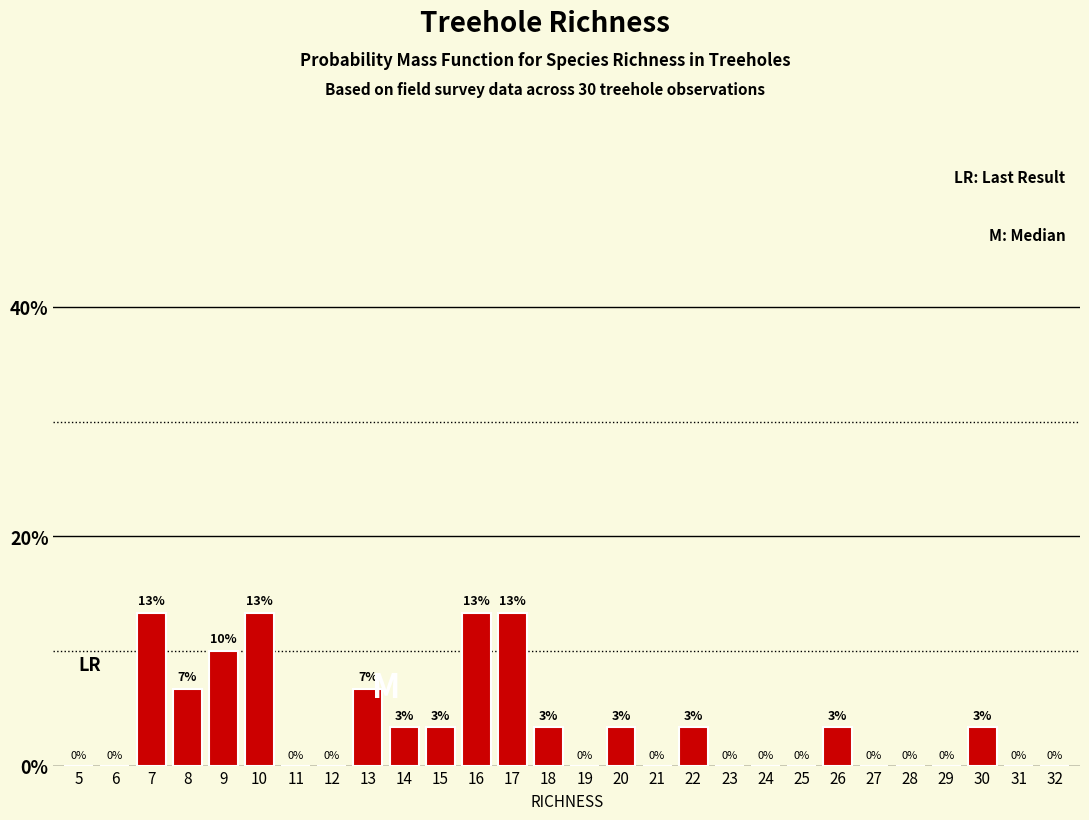

What is the maximum value shown in the chart?

13.3